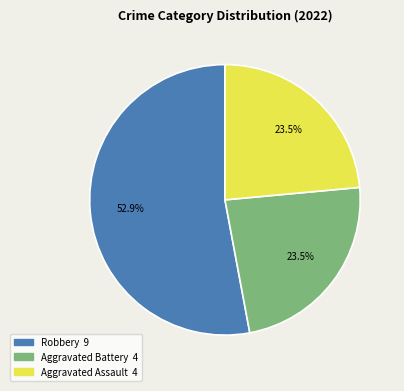

Does any single category account for the majority?

Yes